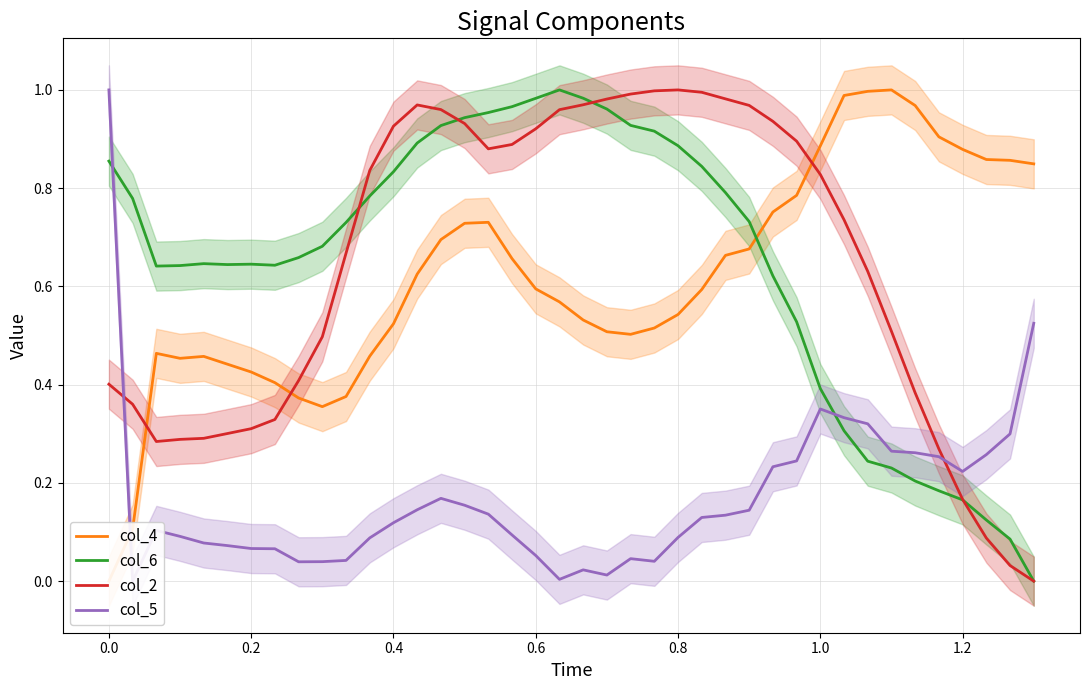

Reading right to left, list all the values displayed in this chart.

col_4: 0.8	0.9	0.9	0.9	0.9	1.0	1.0	1.0	1.0	0.9	0.8	0.8	0.7	0.7	0.6	0.5	0.5	0.5	0.5	0.5	0.6	0.6	0.7	0.7	0.7	0.7	0.6	0.5	0.5	0.4	0.4	0.4	0.4	0.4	0.4	0.5	0.5	0.5	0.1	0.0
col_6: 0.0	0.1	0.1	0.2	0.2	0.2	0.2	0.2	0.3	0.4	0.5	0.6	0.7	0.8	0.8	0.9	0.9	0.9	1.0	1.0	1.0	1.0	1.0	1.0	0.9	0.9	0.9	0.8	0.8	0.7	0.7	0.7	0.6	0.6	0.6	0.6	0.6	0.6	0.8	0.9
col_2: 0.0	0.0	0.1	0.2	0.3	0.4	0.5	0.6	0.7	0.8	0.9	0.9	1.0	1.0	1.0	1.0	1.0	1.0	1.0	1.0	1.0	0.9	0.9	0.9	0.9	1.0	1.0	0.9	0.8	0.7	0.5	0.4	0.3	0.3	0.3	0.3	0.3	0.3	0.4	0.4
col_5: 0.5	0.3	0.3	0.2	0.3	0.3	0.3	0.3	0.3	0.4	0.2	0.2	0.1	0.1	0.1	0.1	0.0	0.0	0.0	0.0	0.0	0.1	0.1	0.1	0.2	0.2	0.1	0.1	0.1	0.0	0.0	0.0	0.1	0.1	0.1	0.1	0.1	0.1	0.0	1.0